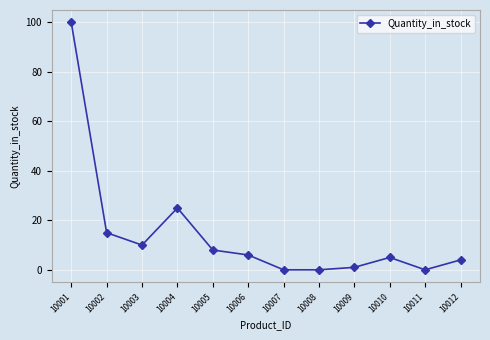

Which has a higher value, 10012 or 10003?

10003